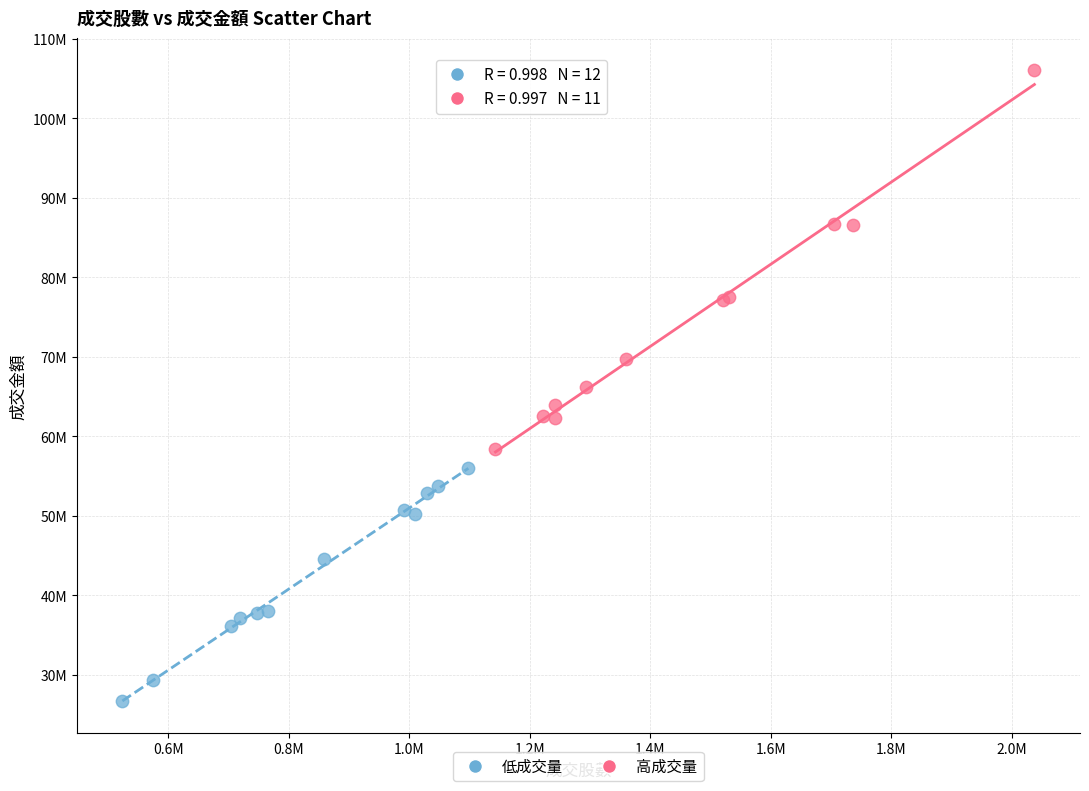

What are all the series names shown in the legend?

低成交量, 高成交量